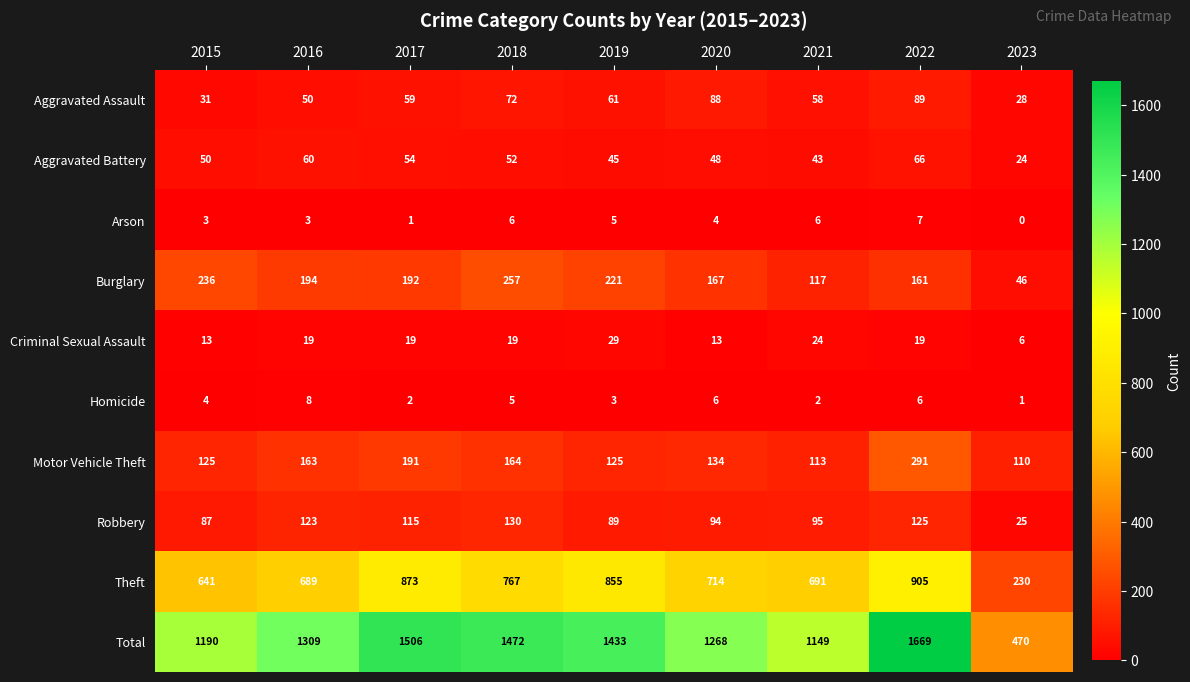

At how many categories does at least one series exceed 763?

8